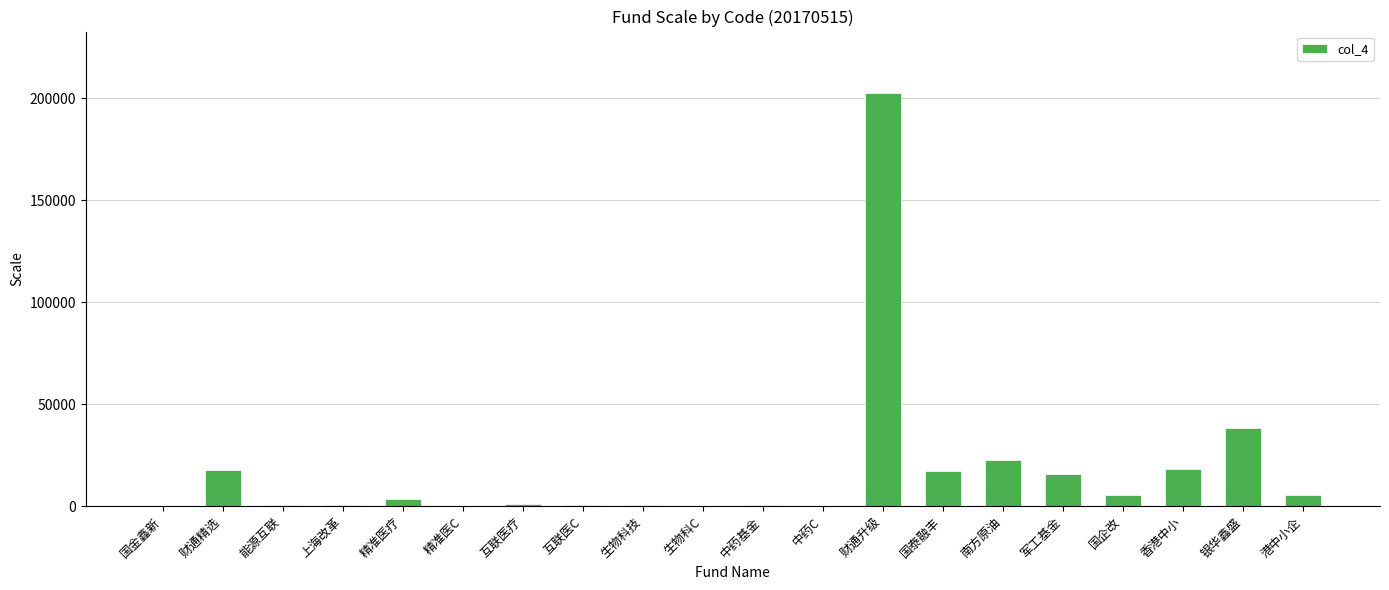

Is it true that the value at 银华鑫盛 is 54456.8?

False